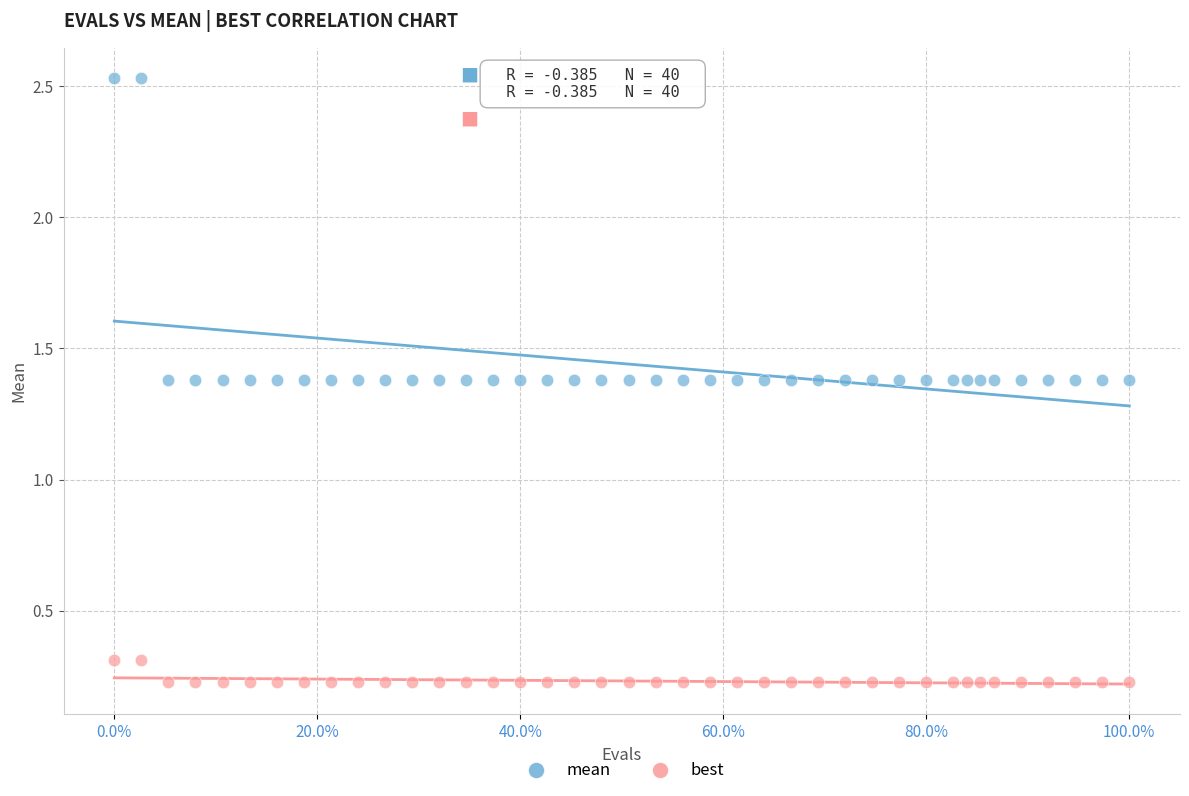

Which series has the largest Y range (max minus min)?

mean